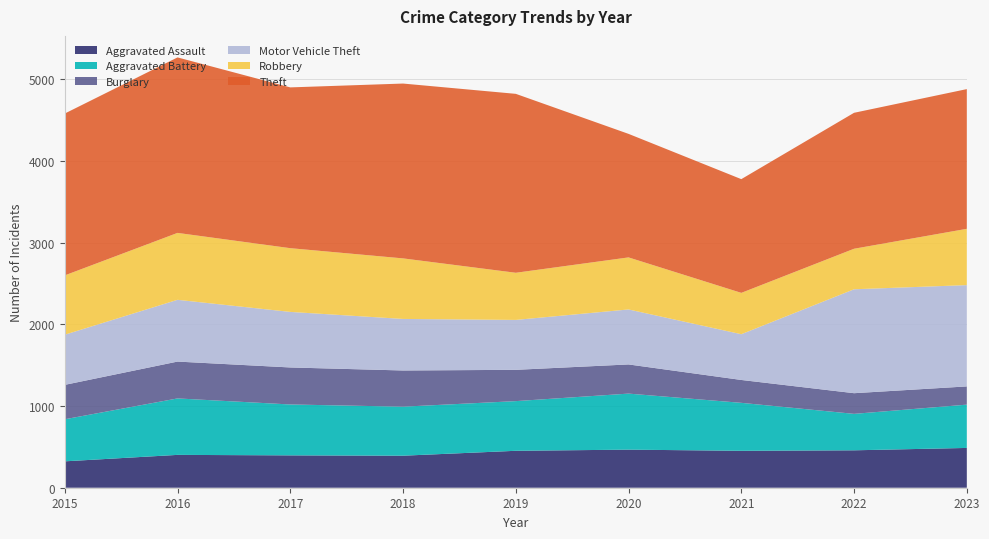

Reading right to left, what are all the values shown in this chart?

Aggravated Assault: 2023=487	2022=458	2021=452	2020=466	2019=452	2018=392	2017=396	2016=402	2015=323
Aggravated Battery: 2023=530	2022=446	2021=587	2020=686	2019=608	2018=600	2017=623	2016=691	2015=515
Burglary: 2023=223	2022=253	2021=280	2020=357	2019=383	2018=443	2017=453	2016=451	2015=421
Motor Vehicle Theft: 2023=1240	2022=1272	2021=560	2020=673	2019=611	2018=631	2017=680	2016=756	2015=614
Robbery: 2023=689	2022=496	2021=506	2020=637	2019=577	2018=741	2017=780	2016=819	2015=726
Theft: 2023=1710	2022=1664	2021=1392	2020=1512	2019=2190	2018=2140	2017=1968	2016=2148	2015=1981